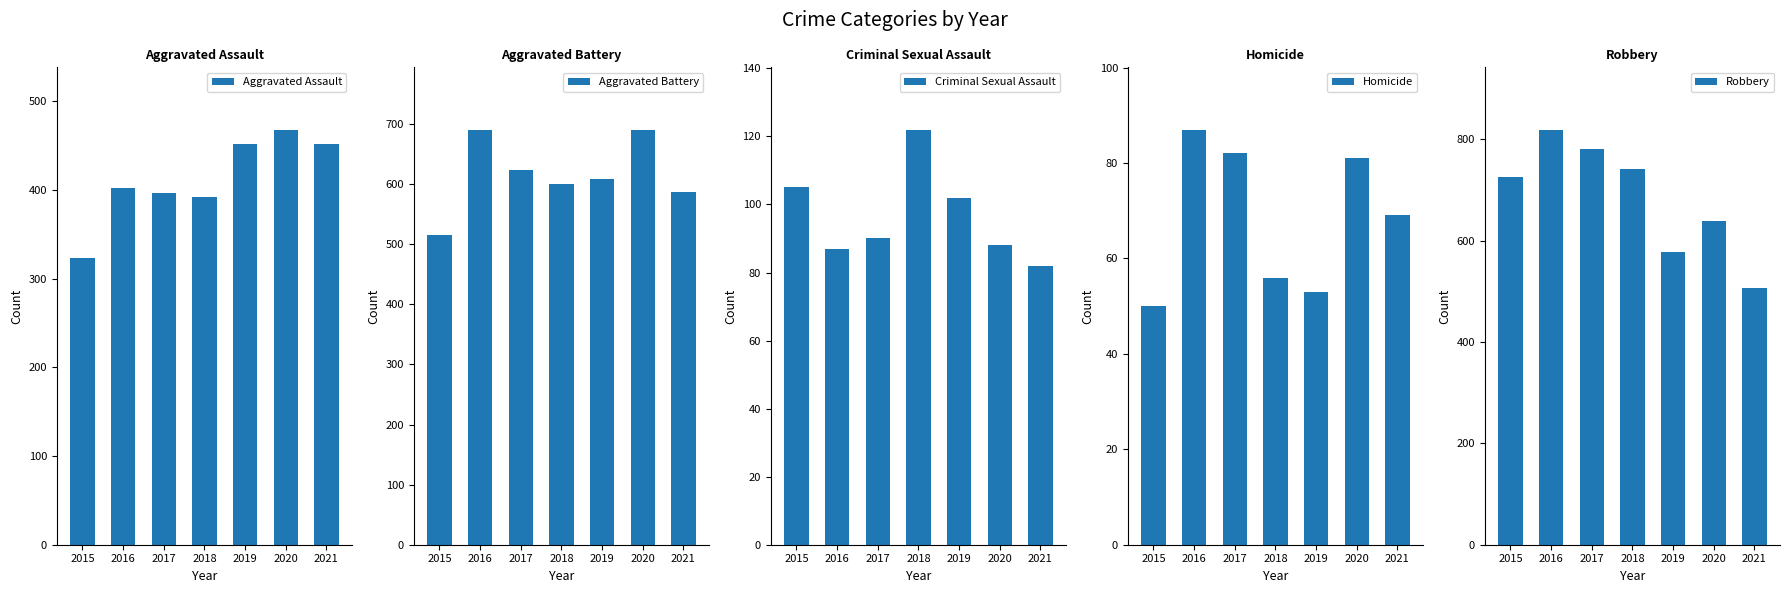

The value of Criminal Sexual Assault at 2021 is 132. True or false?

False